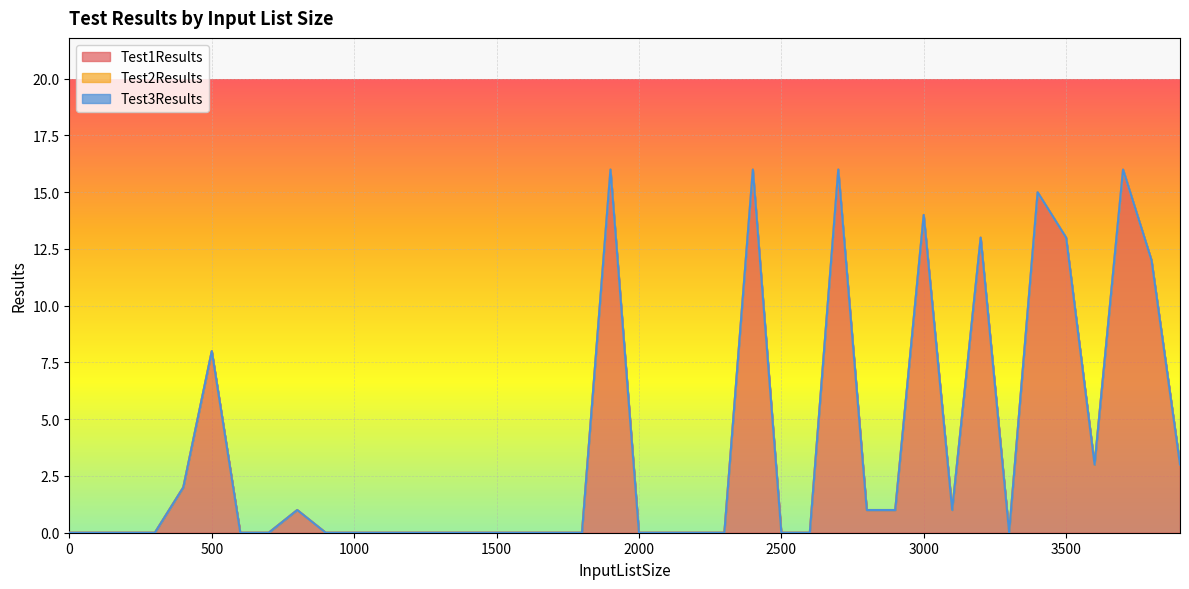

Reading left to right, transcribe all the data shown in this chart.

Test1Results: 0=0	100=0	200=0	300=0	400=2	500=8	600=0	700=0	800=1	900=0	1000=0	1100=0	1200=0	1300=0	1400=0	1500=0	1600=0	1700=0	1800=0	1900=16	2000=0	2100=0	2200=0	2300=0	2400=16	2500=0	2600=0	2700=16	2800=1	2900=1	3000=14	3100=1	3200=13	3300=0	3400=15	3500=13	3600=3	3700=16	3800=12	3900=3
Test2Results: 0=0	100=0	200=0	300=0	400=0	500=0	600=0	700=0	800=0	900=0	1000=0	1100=0	1200=0	1300=0	1400=0	1500=0	1600=0	1700=0	1800=0	1900=0	2000=0	2100=0	2200=0	2300=0	2400=0	2500=0	2600=0	2700=0	2800=0	2900=0	3000=0	3100=0	3200=0	3300=0	3400=0	3500=0	3600=0	3700=0	3800=0	3900=0
Test3Results: 0=0	100=0	200=0	300=0	400=0	500=0	600=0	700=0	800=0	900=0	1000=0	1100=0	1200=0	1300=0	1400=0	1500=0	1600=0	1700=0	1800=0	1900=0	2000=0	2100=0	2200=0	2300=0	2400=0	2500=0	2600=0	2700=0	2800=0	2900=0	3000=0	3100=0	3200=0	3300=0	3400=0	3500=0	3600=0	3700=0	3800=0	3900=0